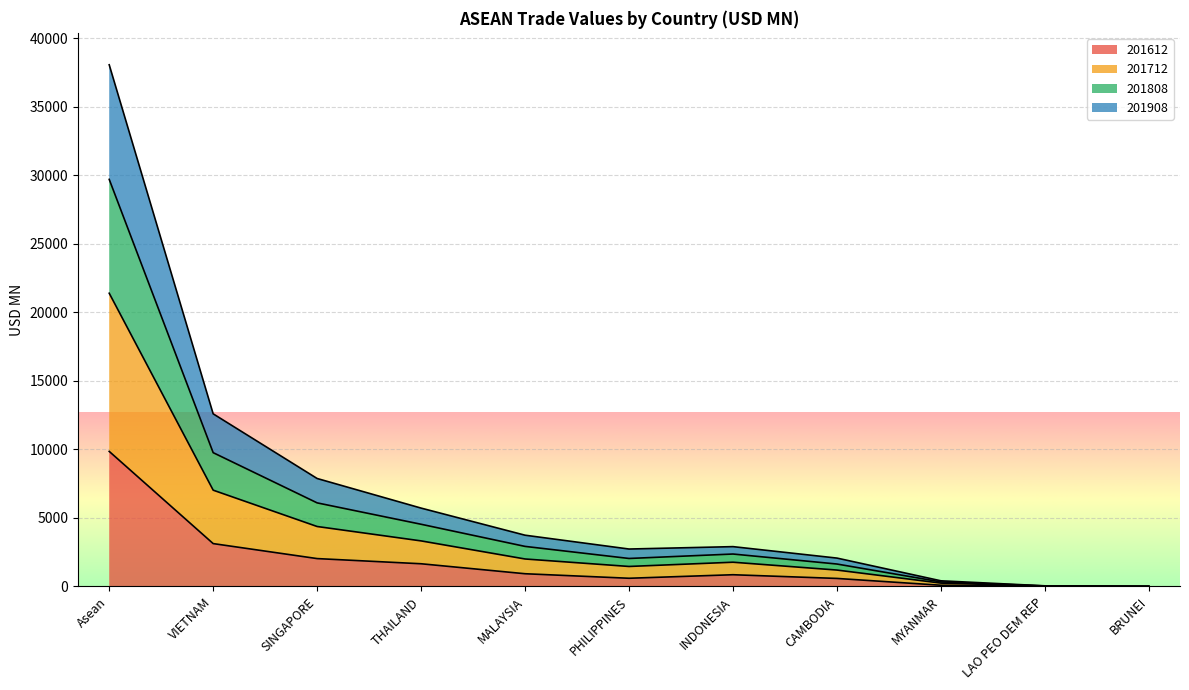

The value of 201612 at VIETNAM is 3123.9. True or false?

True